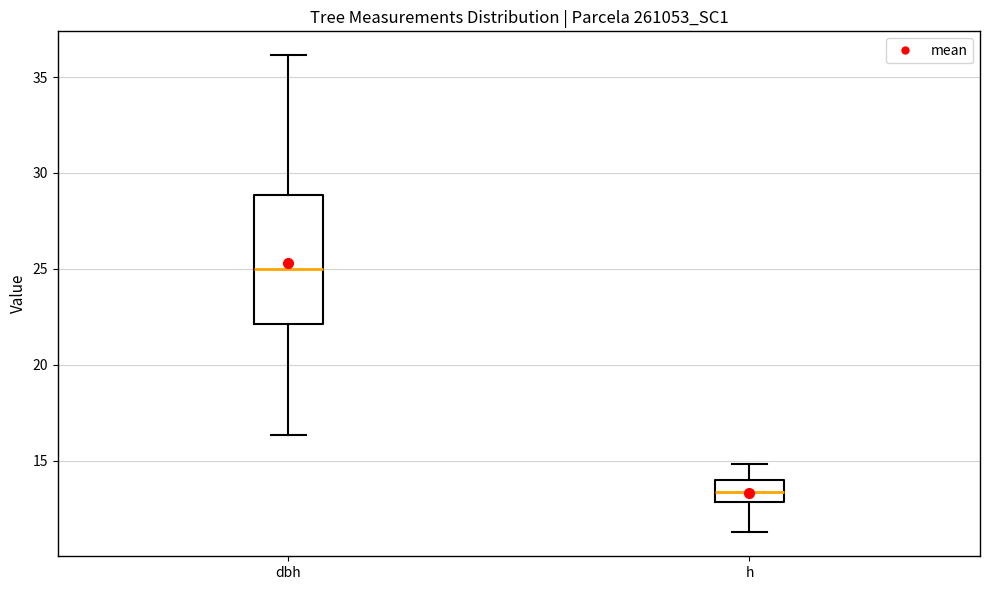

Where does the upper whisker of the box for dbh end on the y-axis? The values are not printed on the chart, so give them approximately, as read against the axis.

36.0